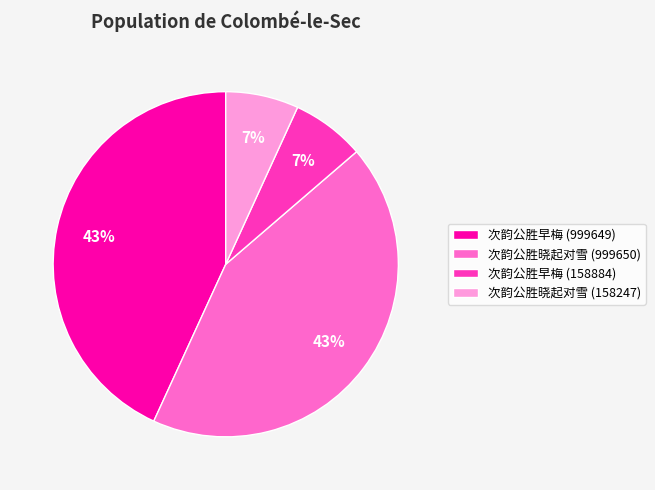

Is it true that 次韵公胜早梅 (999649) is 43% of the pie?

True